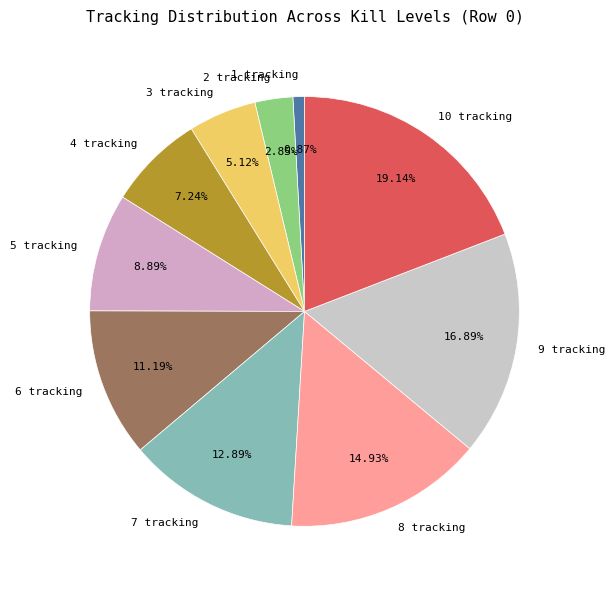

Rank the categories by value from highest to lowest.

10 tracking, 9 tracking, 8 tracking, 7 tracking, 6 tracking, 5 tracking, 4 tracking, 3 tracking, 2 tracking, 1 tracking